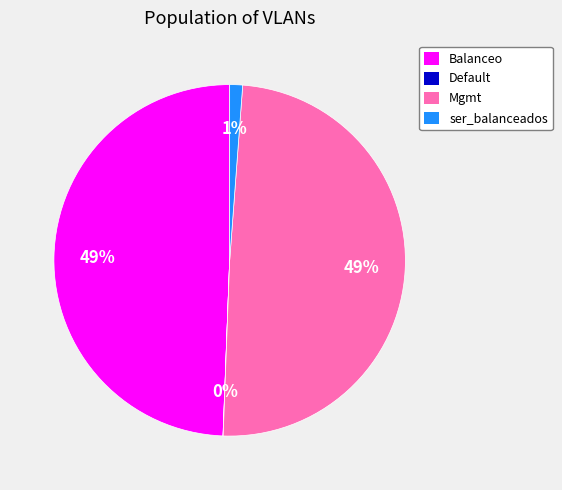

True or false: Mgmt accounts for 49% of the total.

True